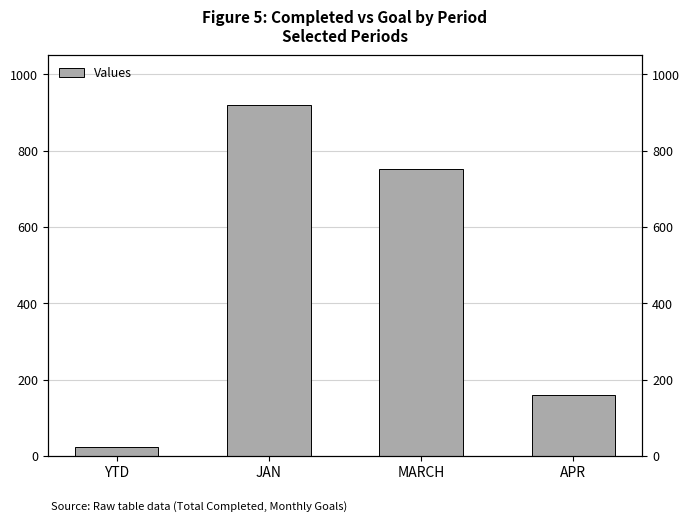

What is the maximum value shown in the chart?

921